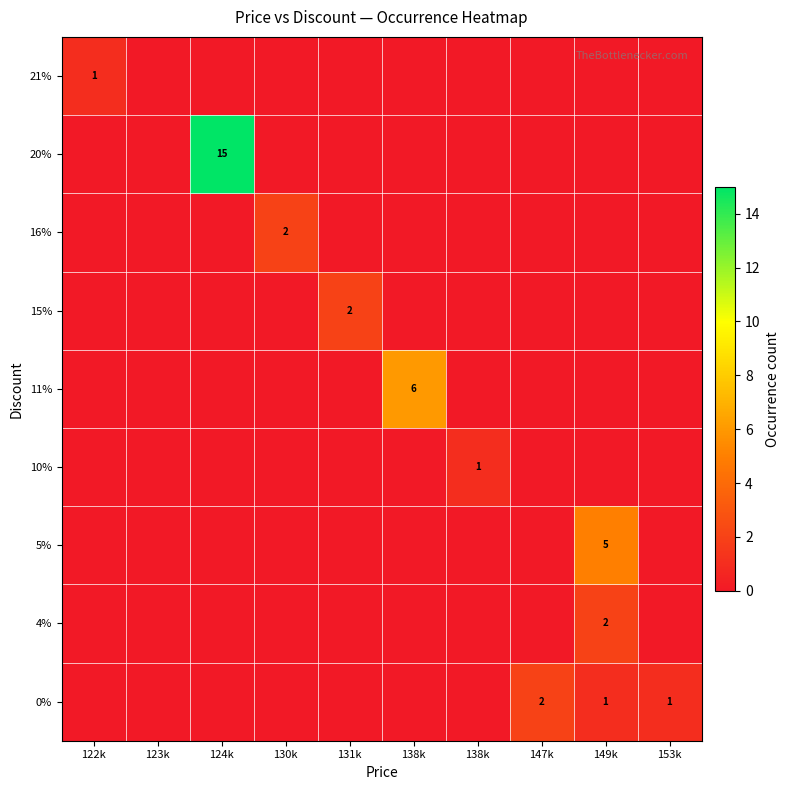

List the labels in order of 10% value, largest first.

138k, 122k, 123k, 124k, 130k, 131k, 138k, 147k, 149k, 153k